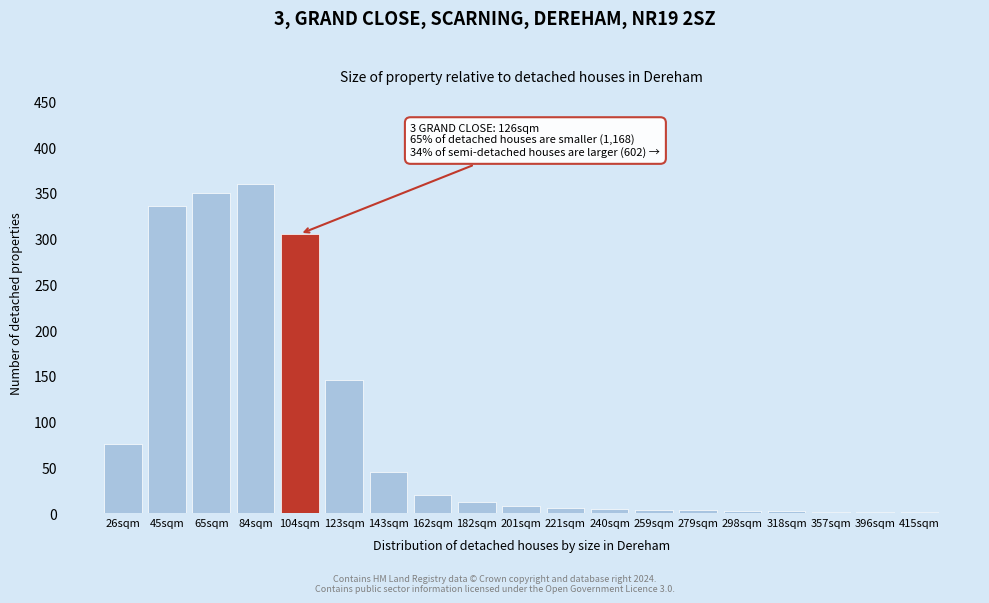

At which label is the value closest to 180?

123sqm